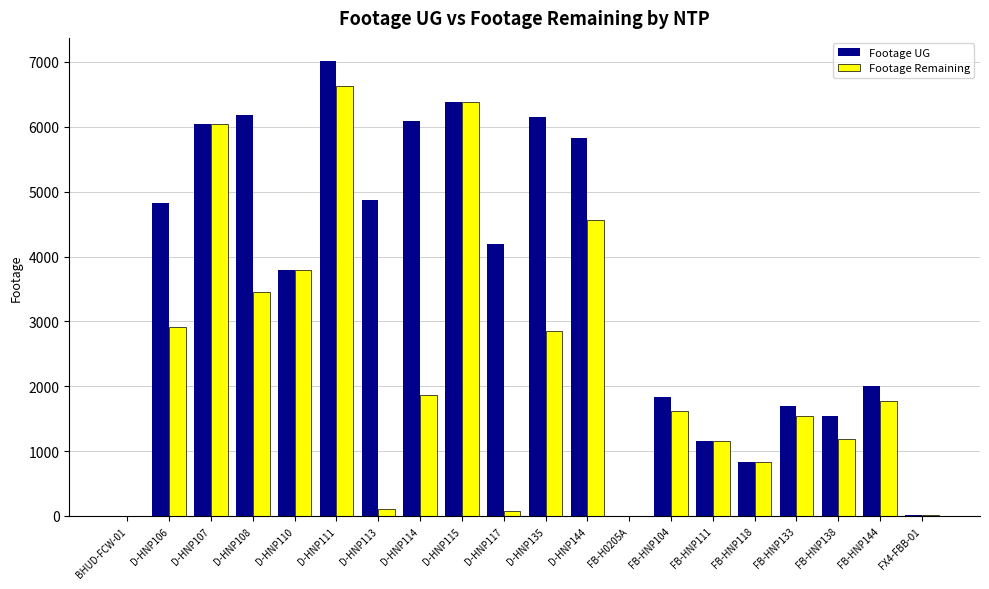

What is the sum of the Footage Remaining values at FB-HNP144 and D-HNP114?

3643